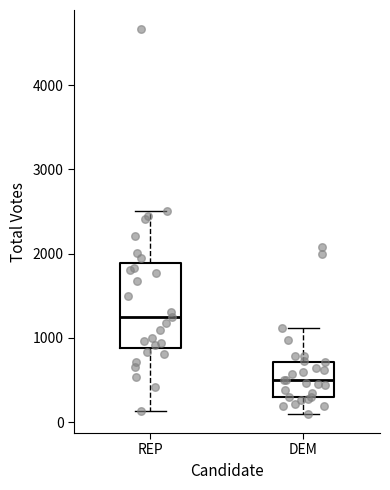

Which box has the lowest median line?

DEM